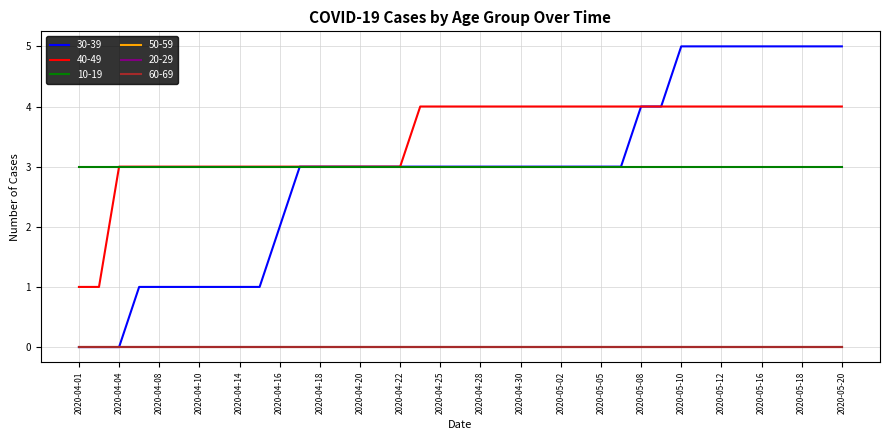

At which label is 20-29 closest to 0?

2020-04-01